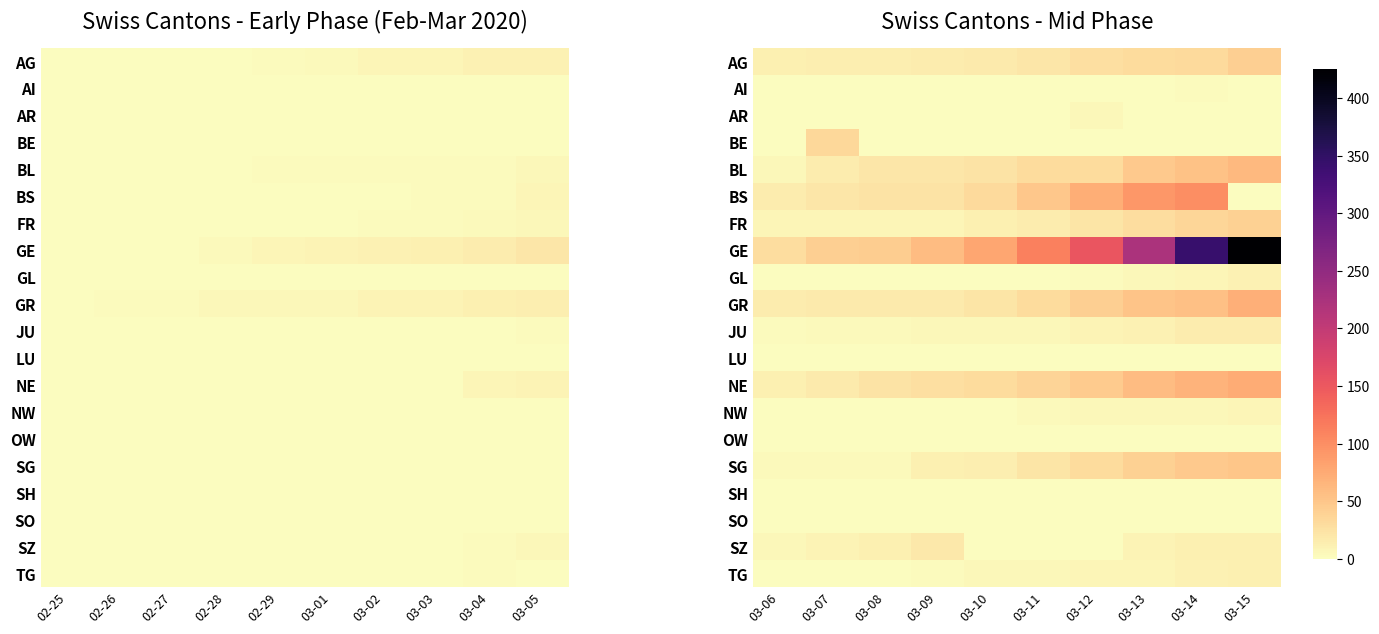

True or false: GL has a value of 0 at 03-09.

True